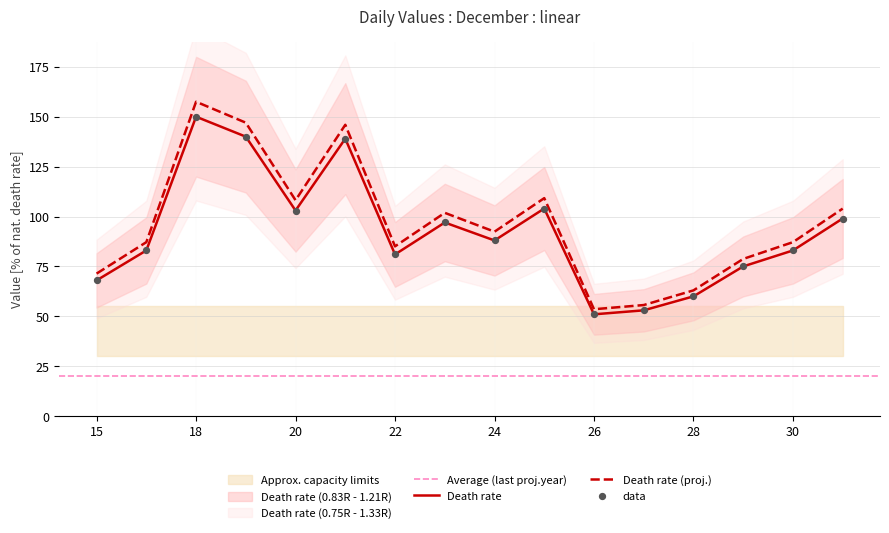

What is the maximum value for Death rate (proj.)?

157.5